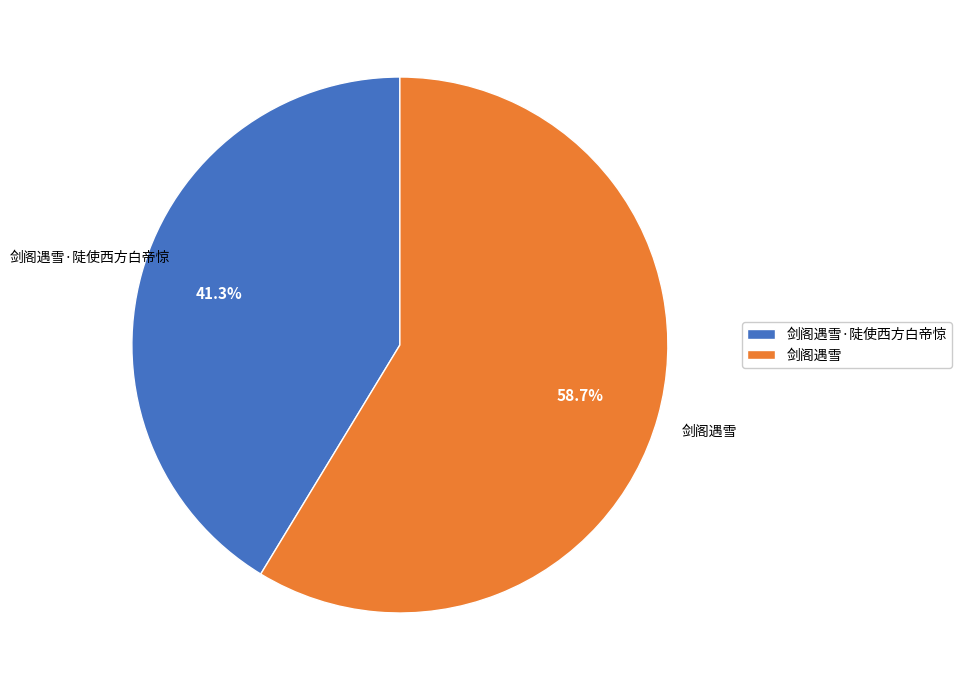

How many slices are in this pie chart?

2